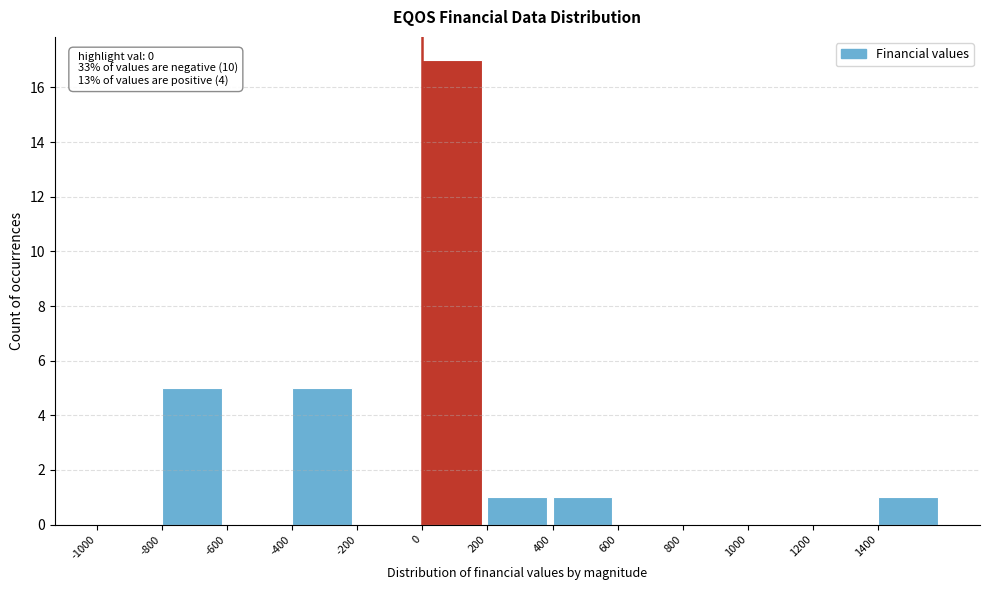

Over which range of the x-axis is the bar tallest?

0 to 200